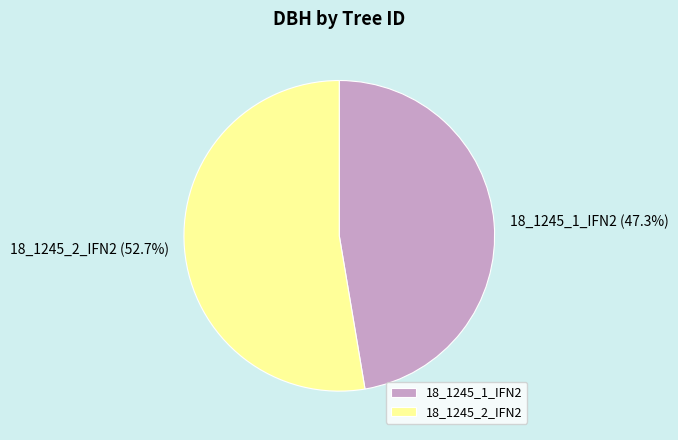

What is the smallest slice in the pie chart?

18_1245_1_IFN2